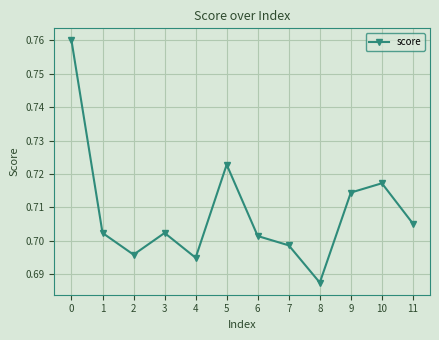

How many points are higher than both their immediate neighbors (excluding endpoints)?

3